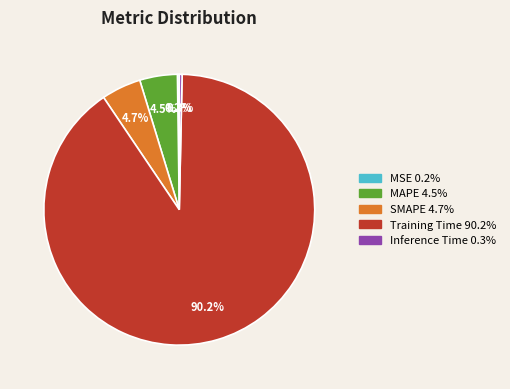

What is the largest slice in the pie chart?

Training Time